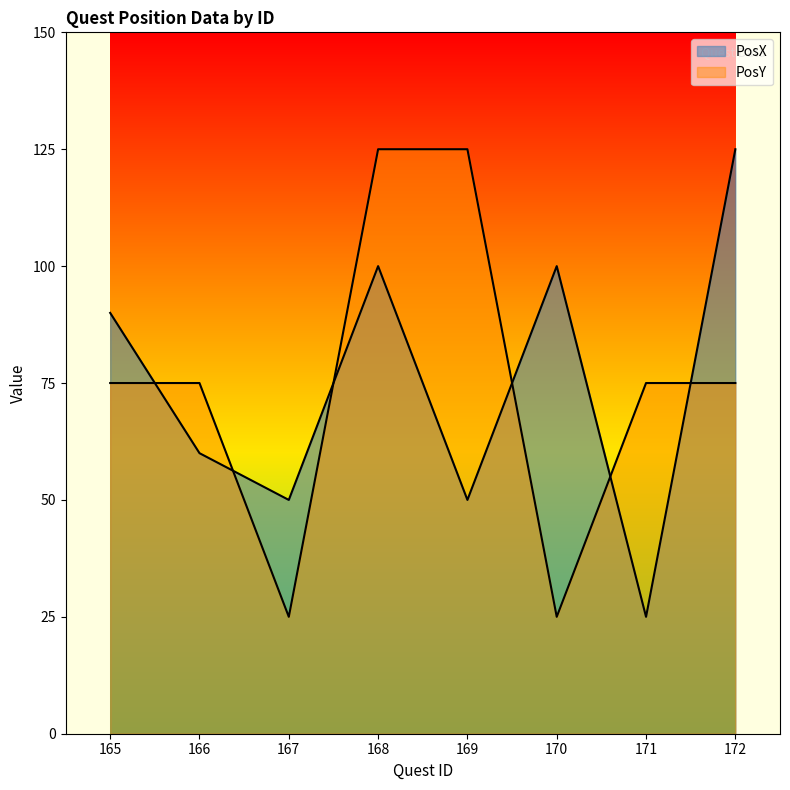

True or false: PosX and PosY cross at least once.

True